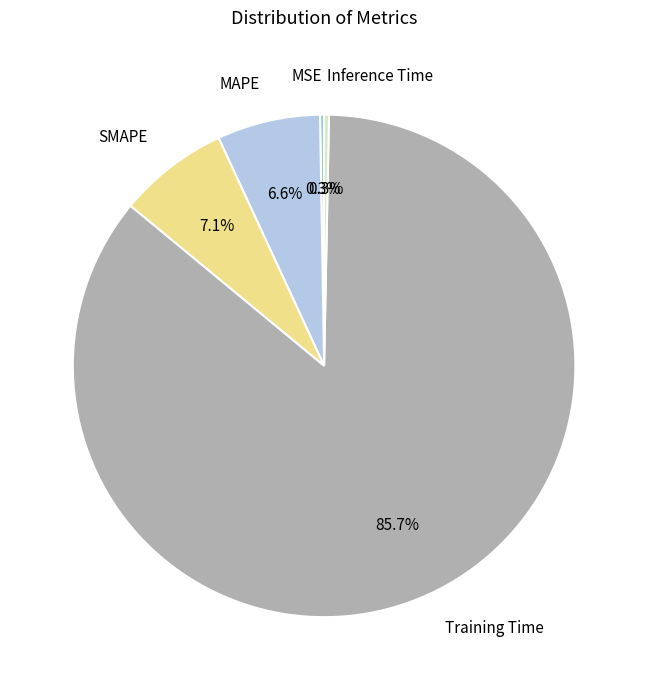

What percentage is the SMAPE slice, to the nearest percent?

7%